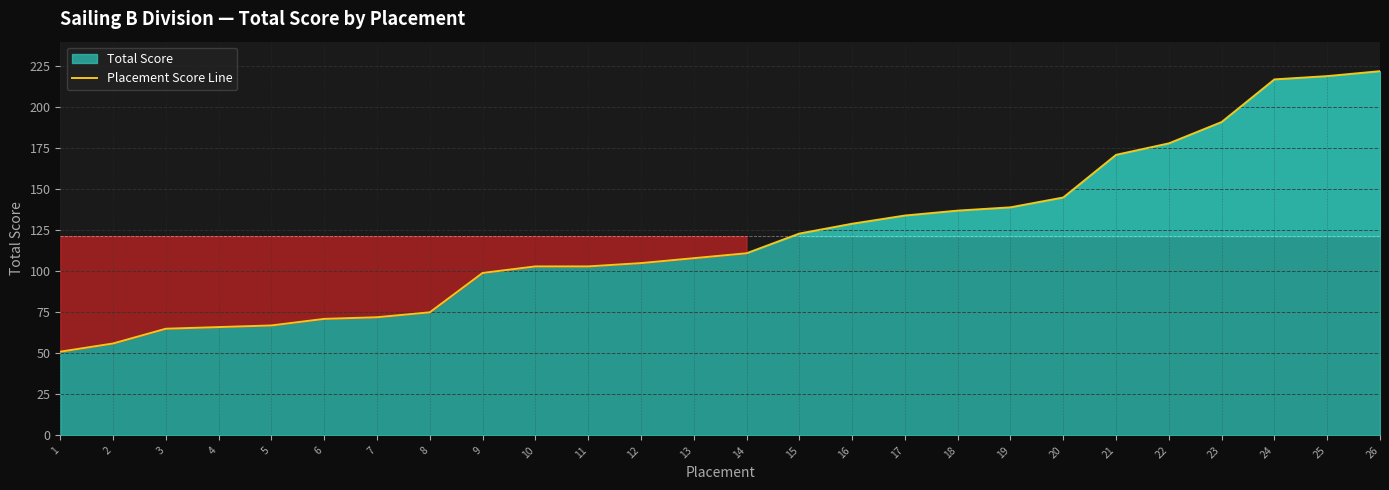

What is the approximate value at 20, to the nearest 50?

150